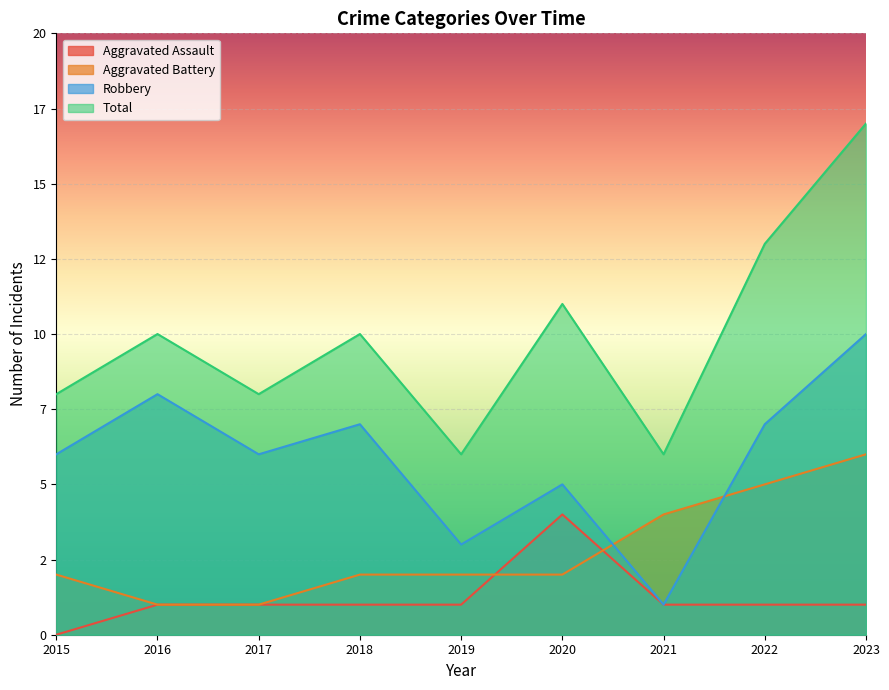

At which category does the chart reach its peak across all series?

2023